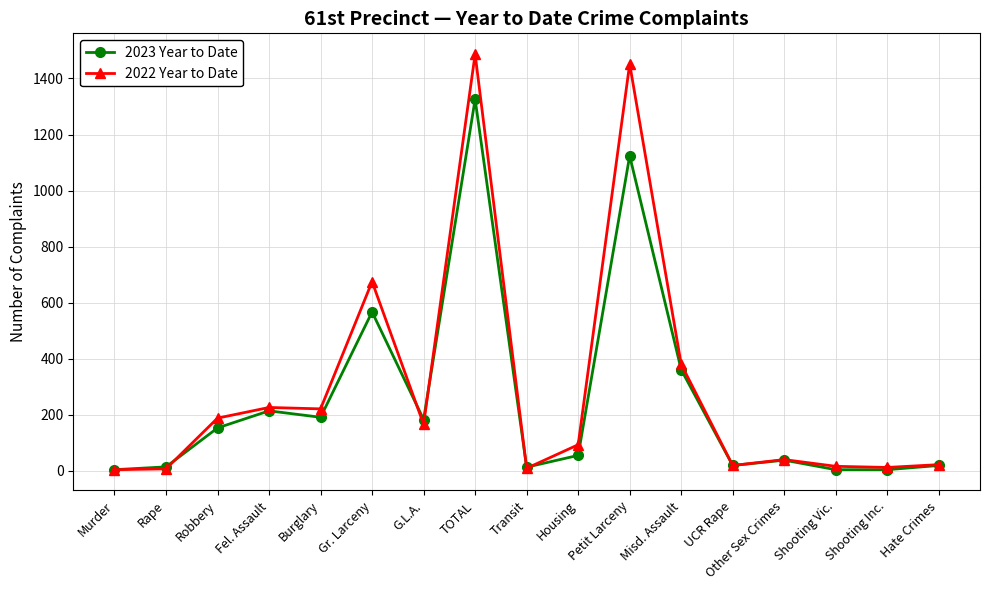

At which category is the sum across all series the highest?

TOTAL